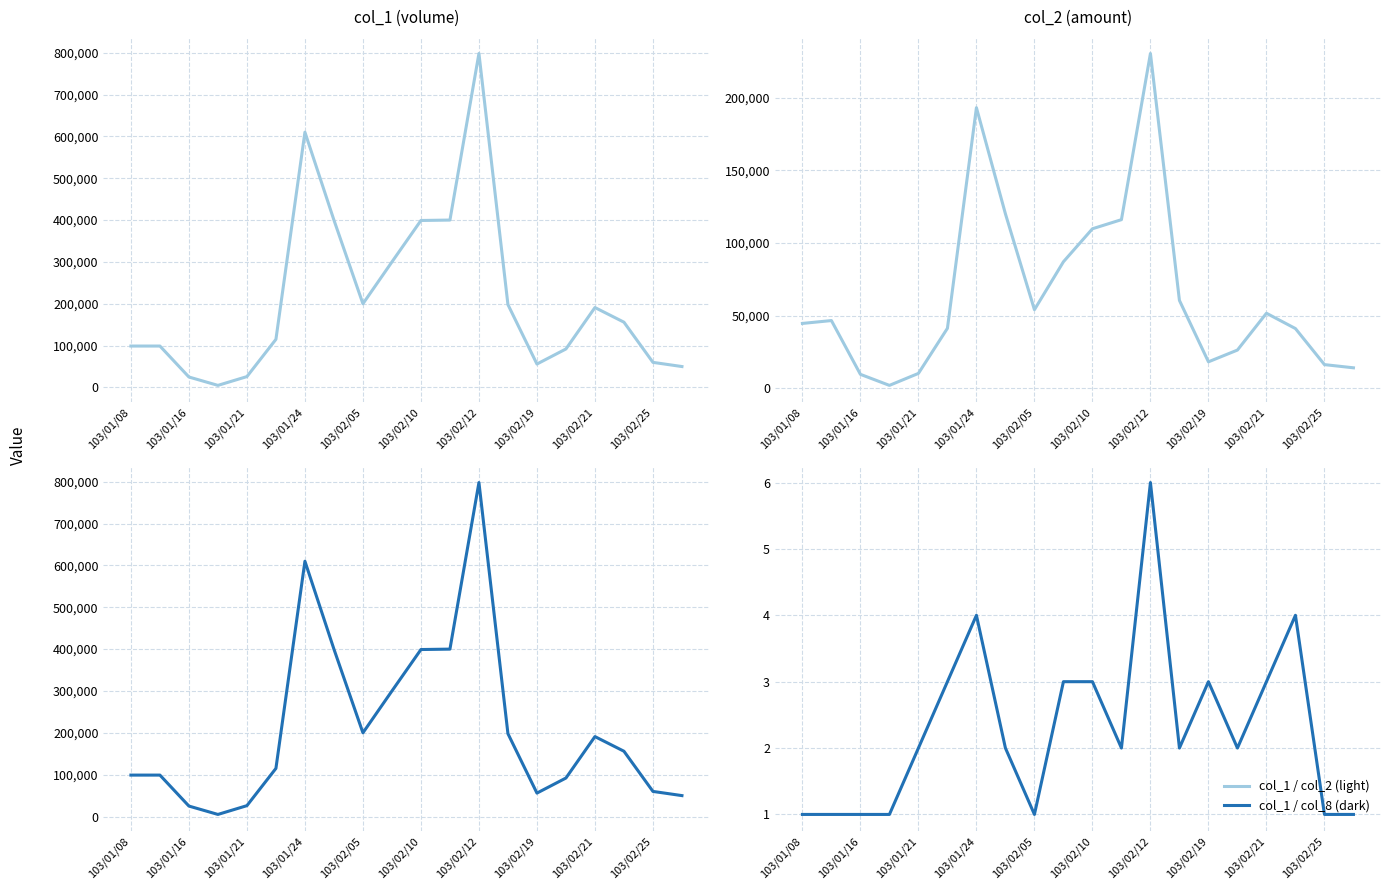

Reading right to left, list all the values displayed in this chart.

col_1: 50000	60000	156000	191000	92000	56000	198000	798000	400000	399000	300000	200000	400000	610000	115000	26000	5000	25000	99000	99000
col_2: 14000	16200	41020	51570	26220	18120	60390	230410	116000	109730	87010	54000	120000	193100	41200	10150	1900	9500	46530	44550
col_8: 1	1	4	3	2	3	2	6	2	3	3	1	2	4	3	2	1	1	1	1